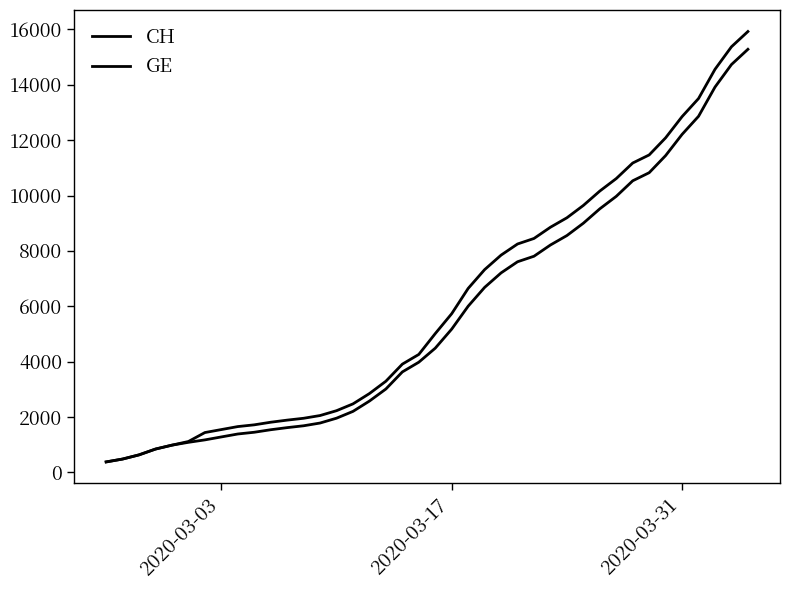

How many lines are shown in the chart?

2